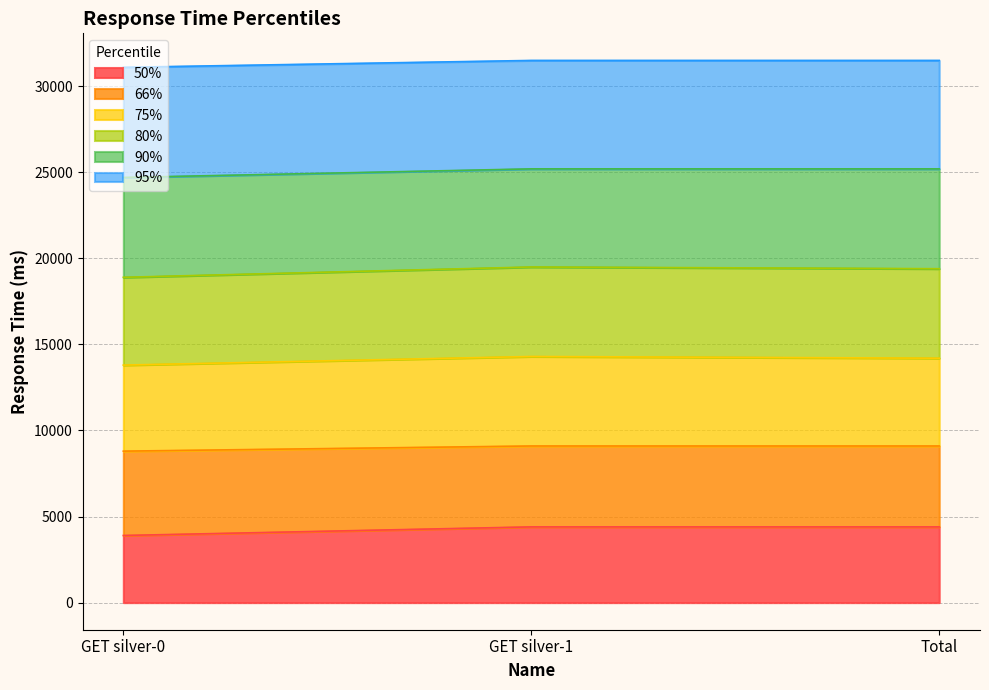

What is the smallest value displayed?

3900